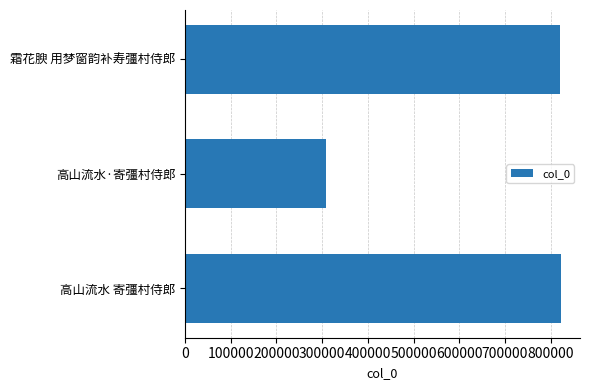

What is the greatest value displayed?

823027